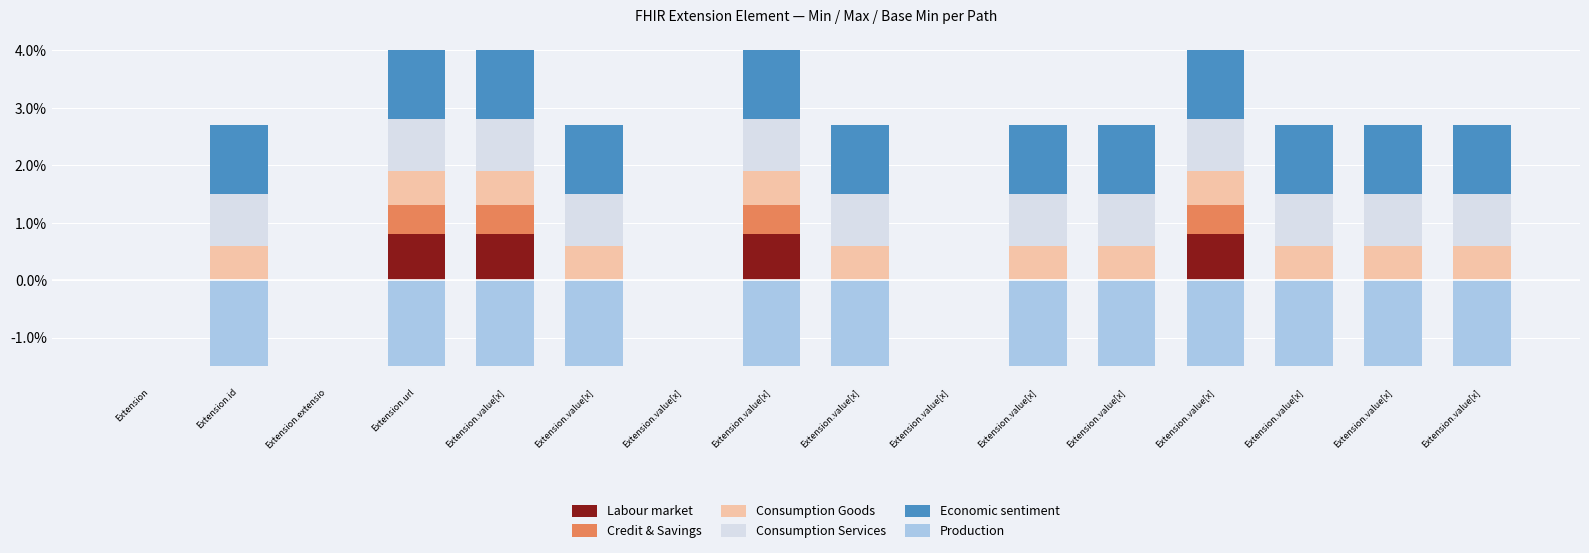

Which series has the largest total across all categories?

Economic sentiment